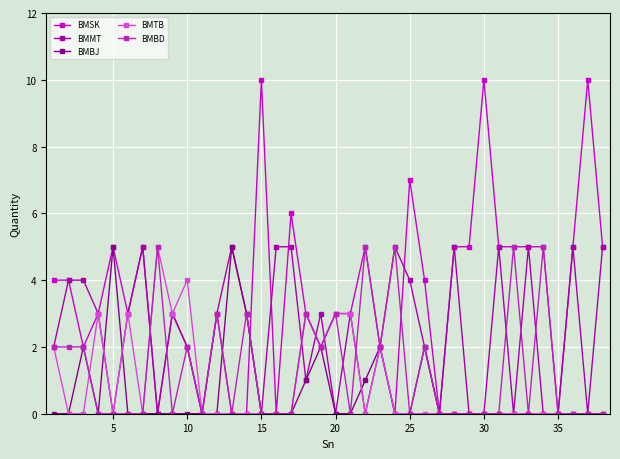

Which series has the largest total across all categories?

BMSK